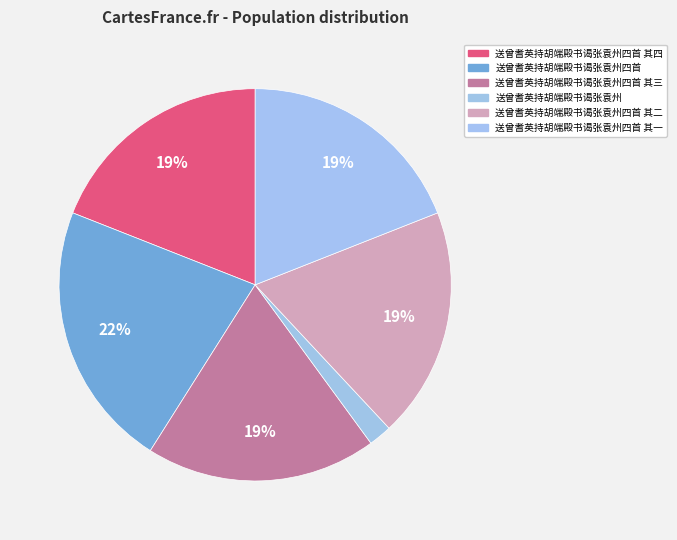

Does any single category account for the majority?

No